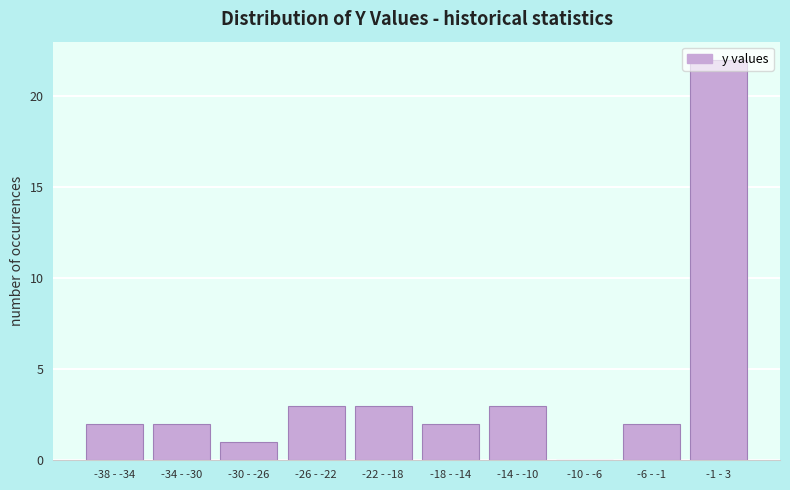

Is it true that the value at -18 - -14 is 3?

False